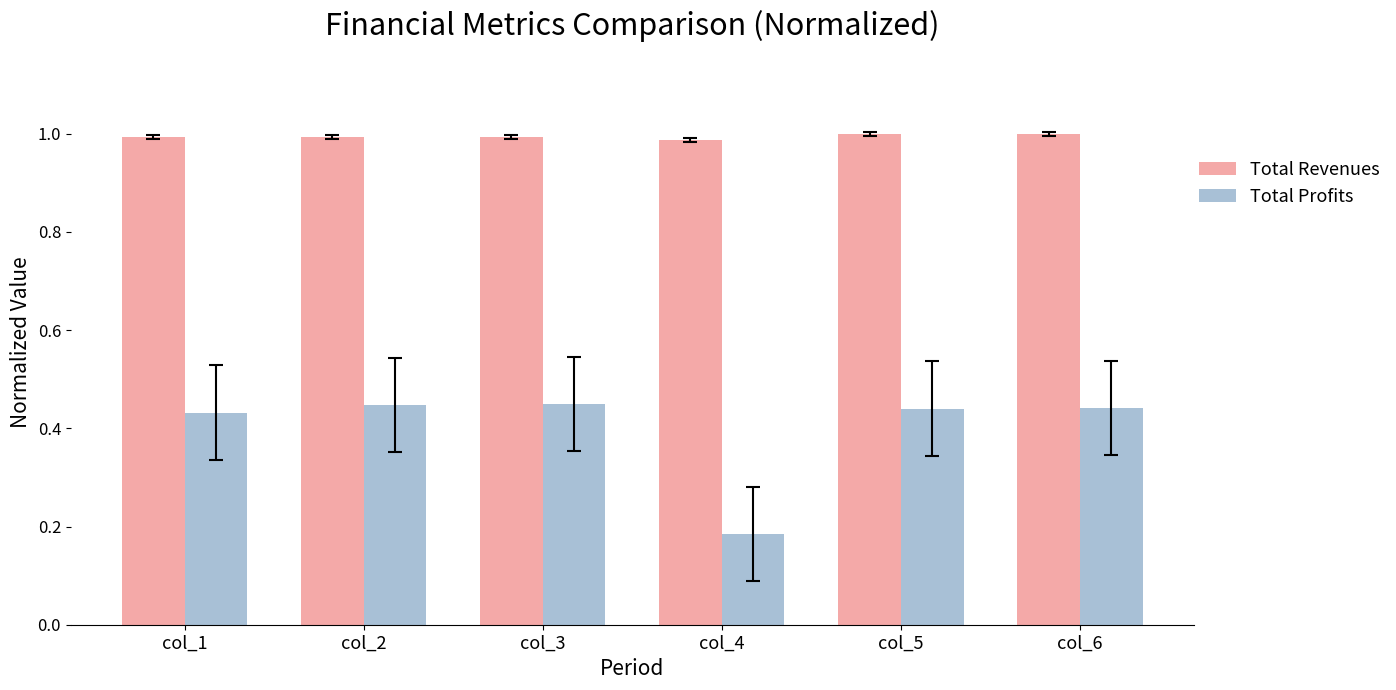

Count the Total Profits values in the range 0 to 1.

6